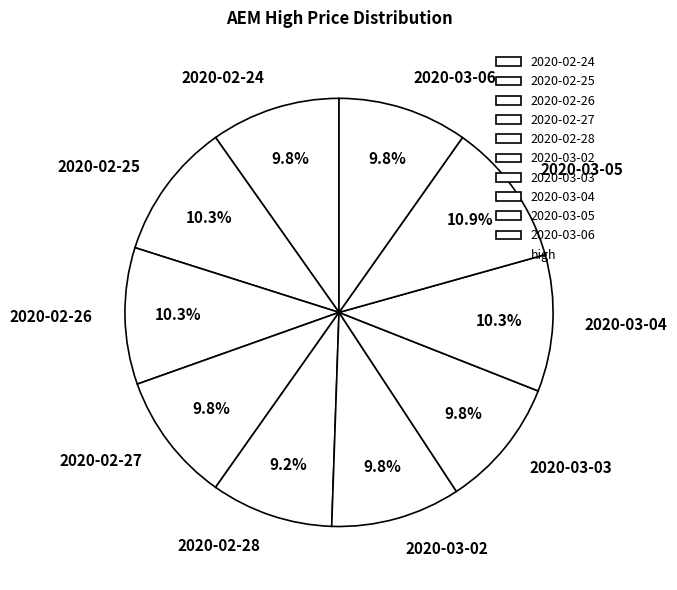

The 2020-02-25 slice represents 24% of the pie. True or false?

False